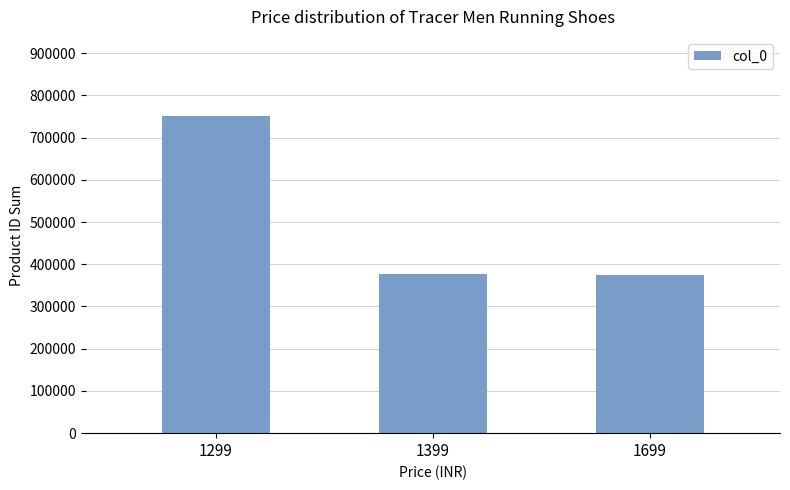

Is it true that the value at 1399 is 376193?

True